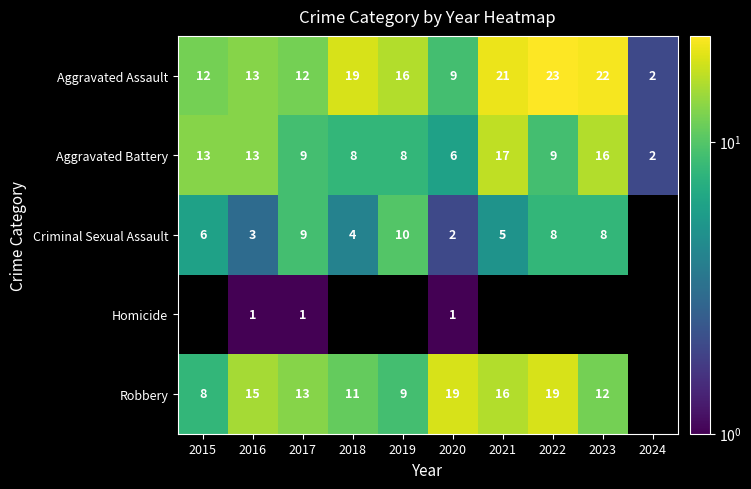

What is the spread (max minus min) of values at 2018?

15.0